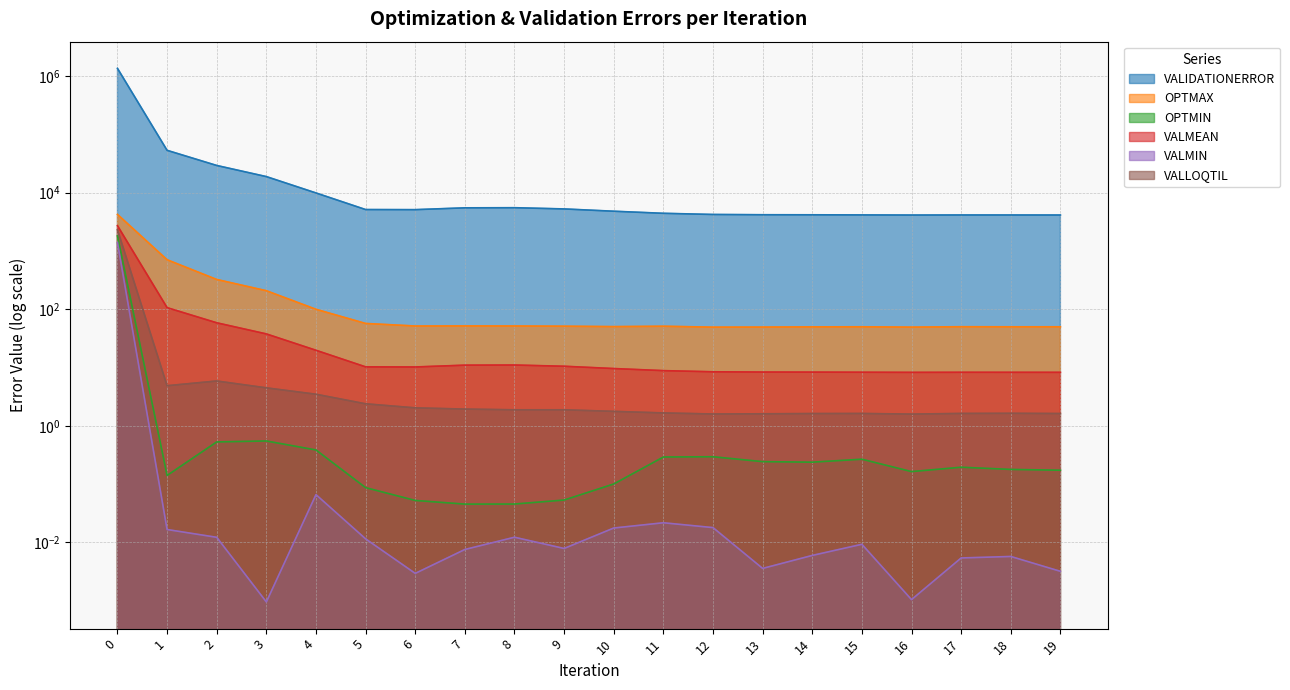

What is the value of the VALLOQTIL point at the 5th from the left?

3.5